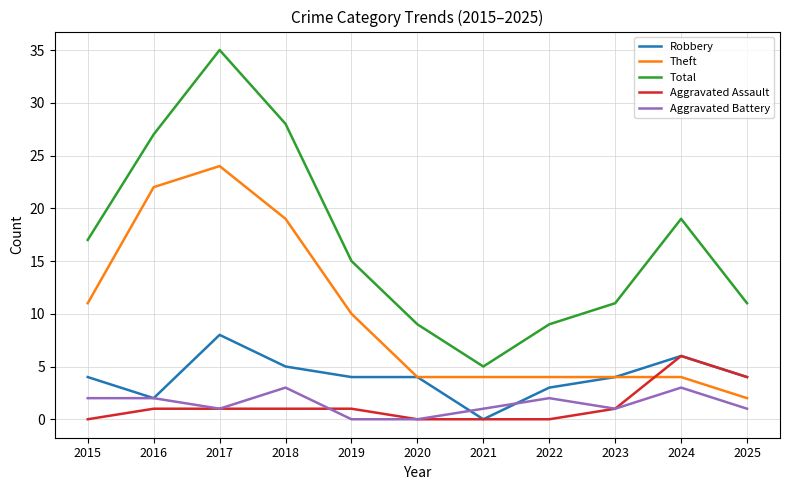

What is the sum of all Aggravated Assault values?

15